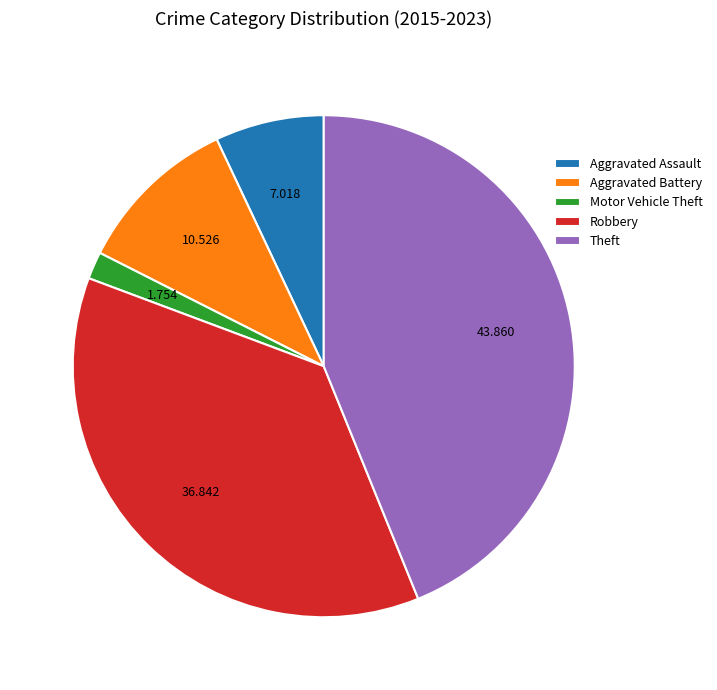

Which category has the smallest portion of the pie?

Motor Vehicle Theft